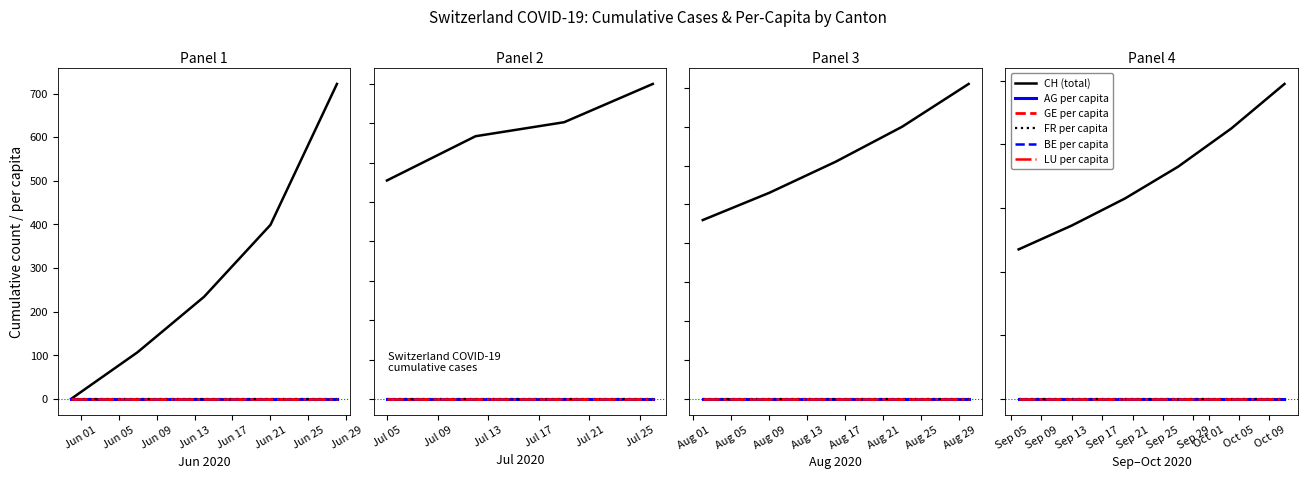

At Sep 13, list the series in order from smallest to largest.

BE per capita, LU per capita, GE per capita, AG per capita, FR per capita, CH (total)